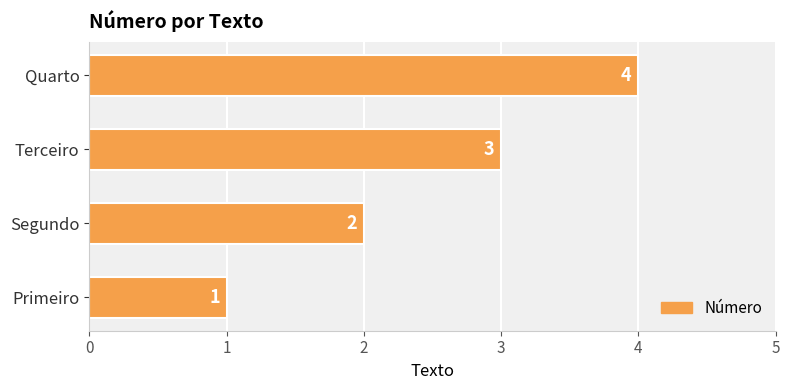

Between Segundo and Terceiro, which is larger?

Terceiro